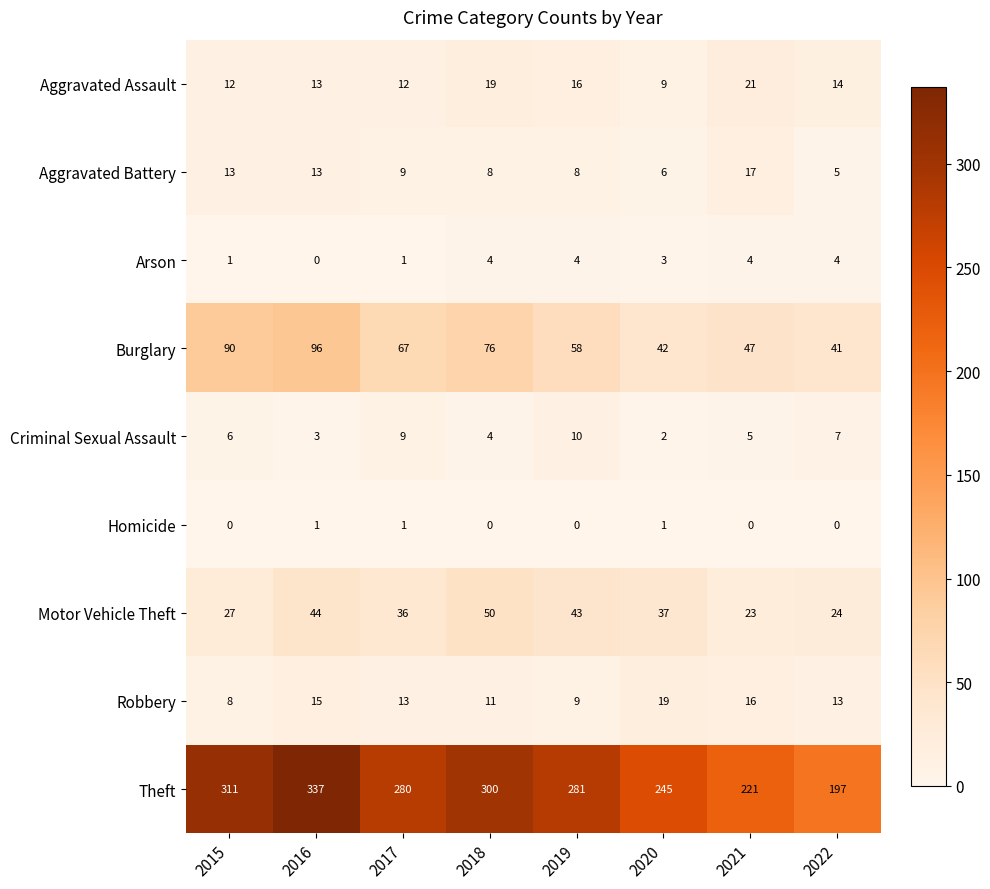

Which series changed the most between 2021 and 2022?

Theft